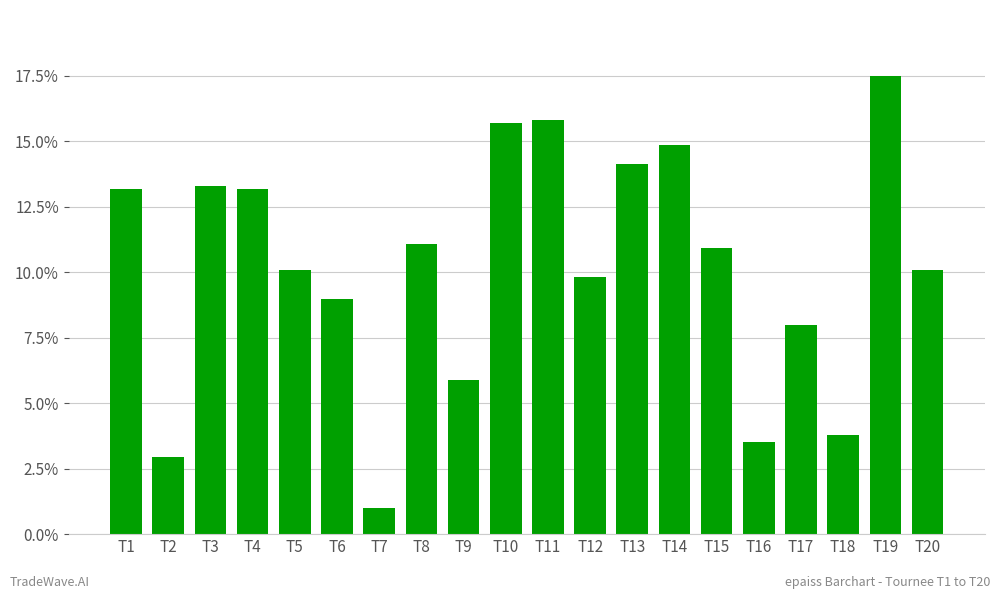

How many categories are shown in the chart?

20